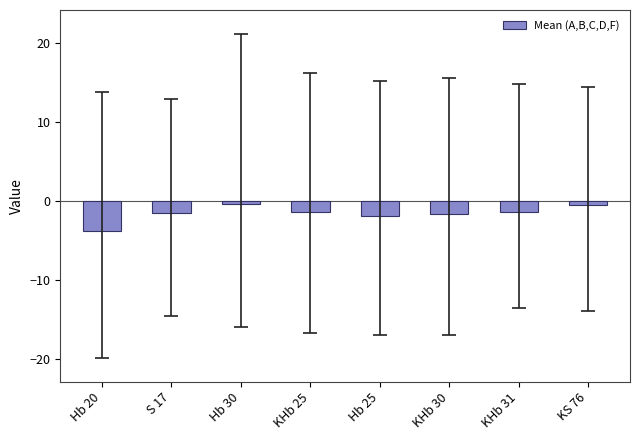

What is the greatest value displayed?

-0.4